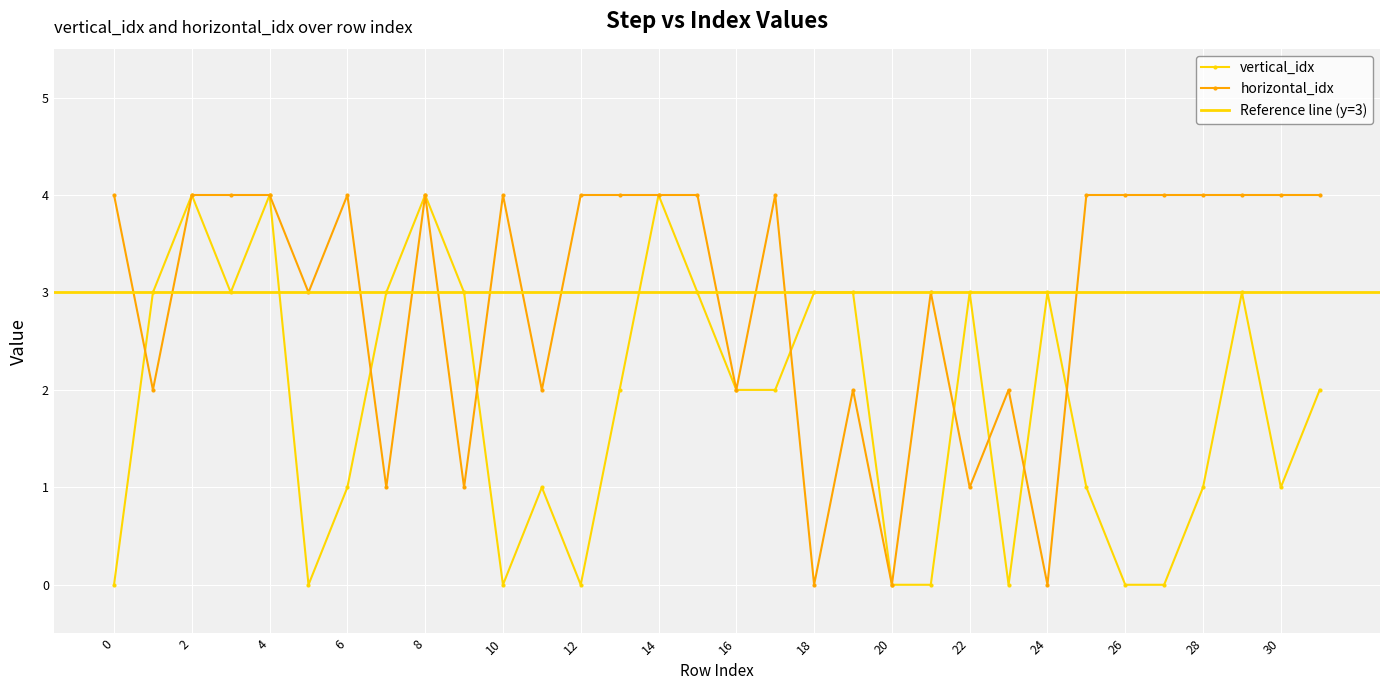

True or false: horizontal_idx has more than 2 interior local peaks.

True